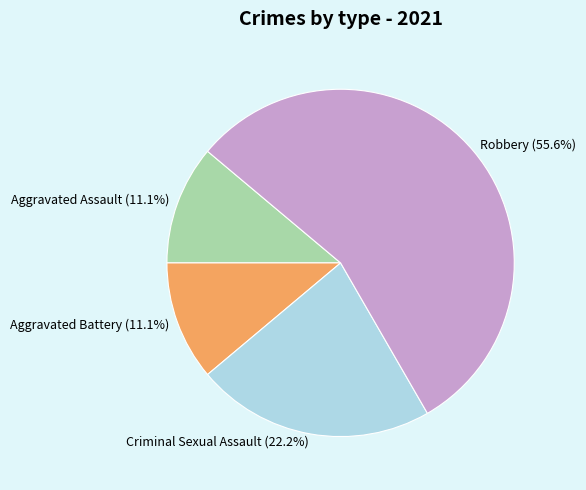

To the nearest percent, what is the difference between the largest and smallest slice percentages?

44%